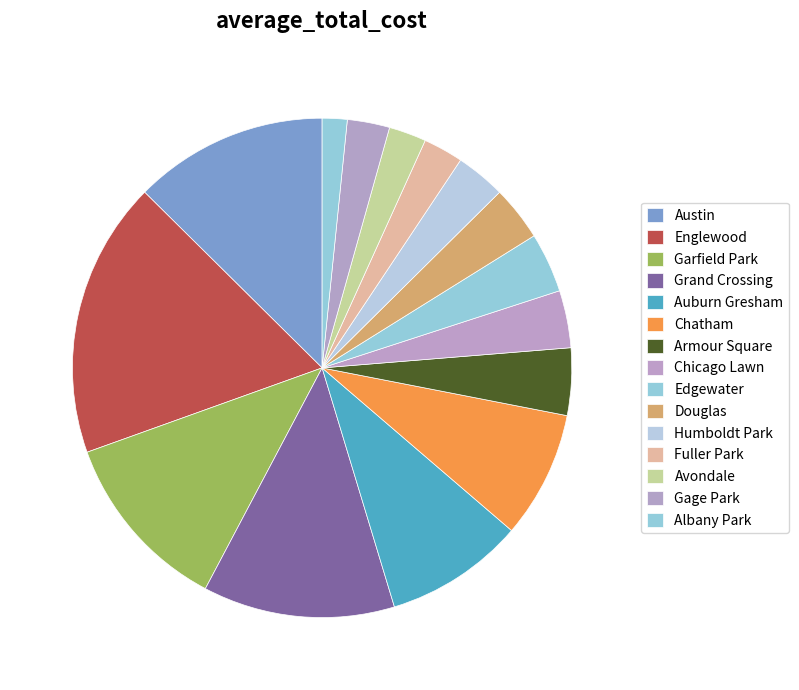

What portion of the pie excludes Chicago Lawn?

96.1%